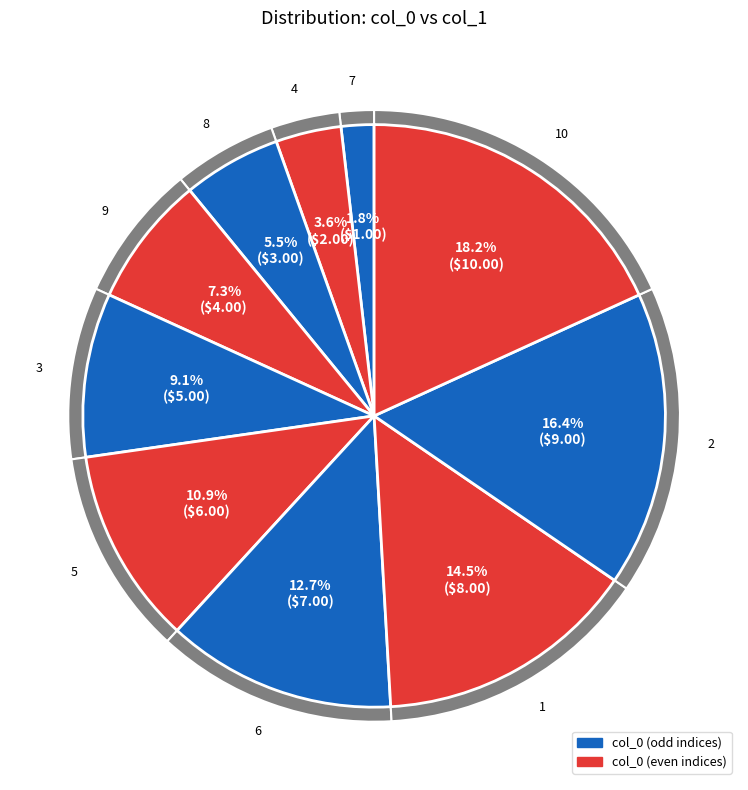

Is there a majority slice in this chart?

No